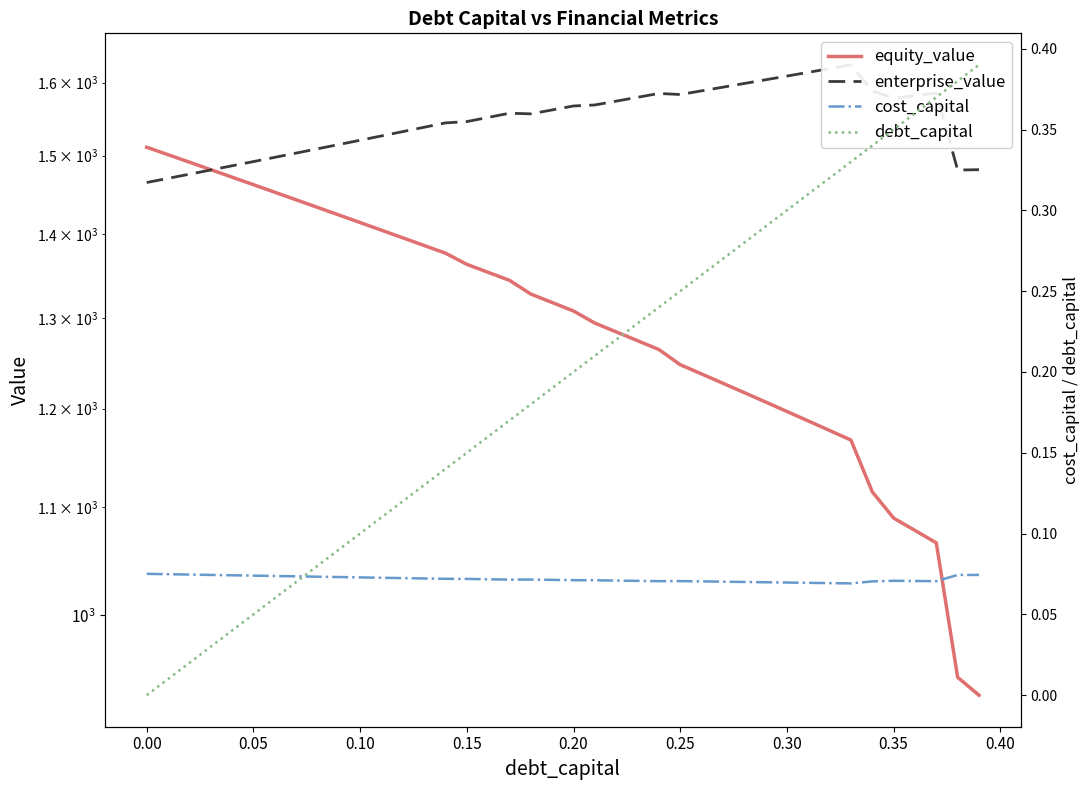

Which series has the largest range (max minus min)?

equity_value